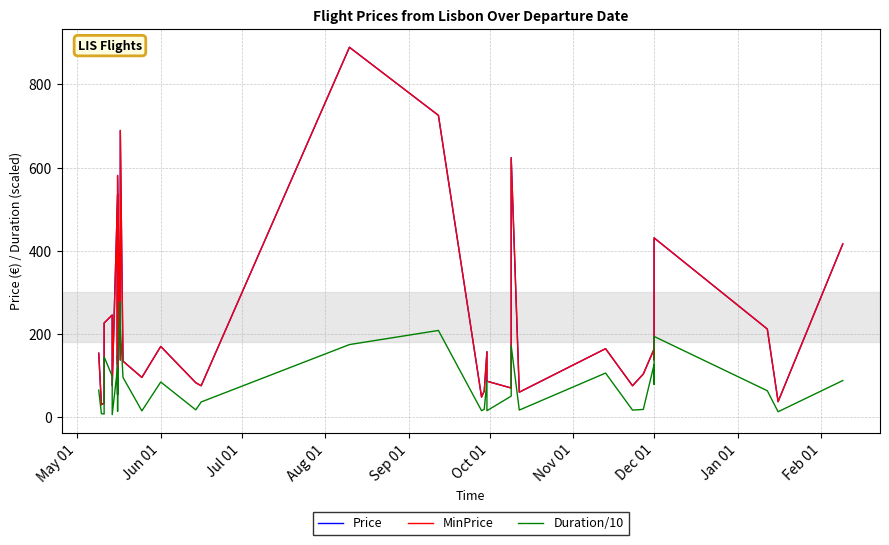

The MinPrice series shows 15.6 at 38. True or false?

False